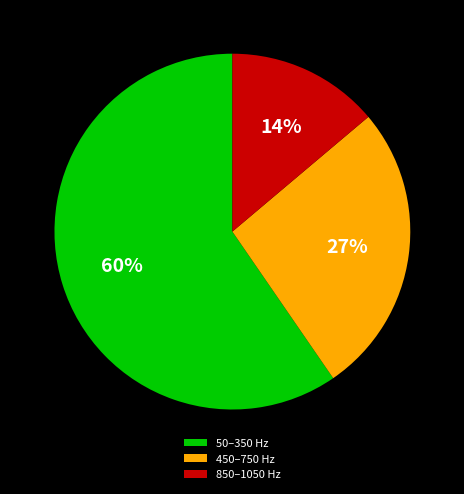

Combined, do 850–1050 Hz and 50–350 Hz account for over 50%?

Yes